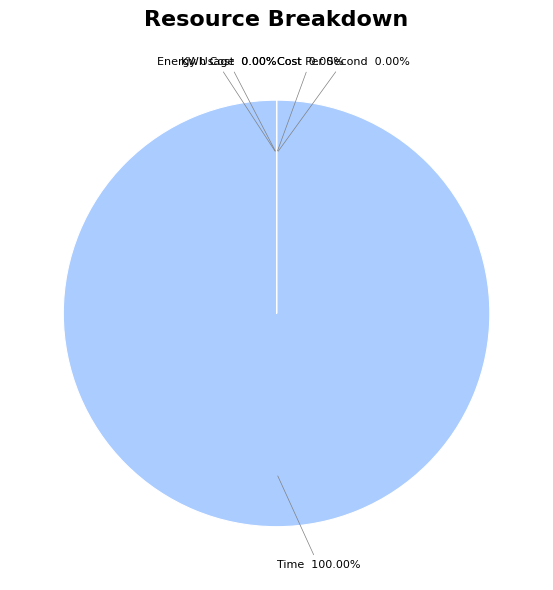

Which slice represents more than half of the pie?

Time